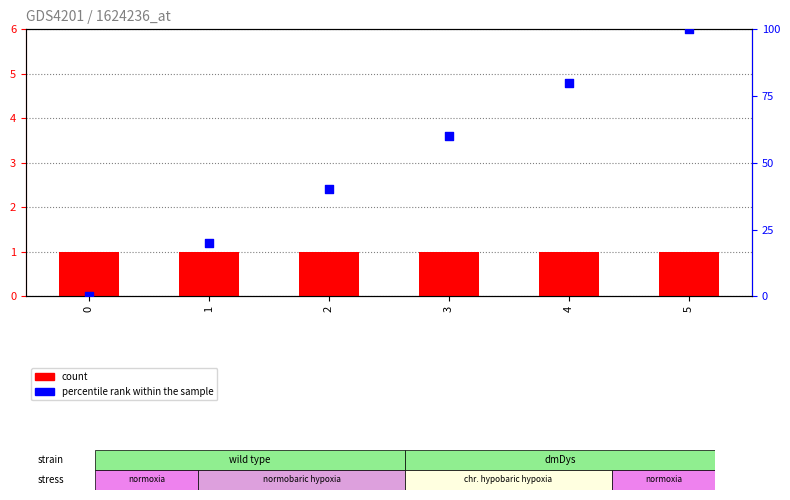

At how many categories does at least one series exceed 81?

1